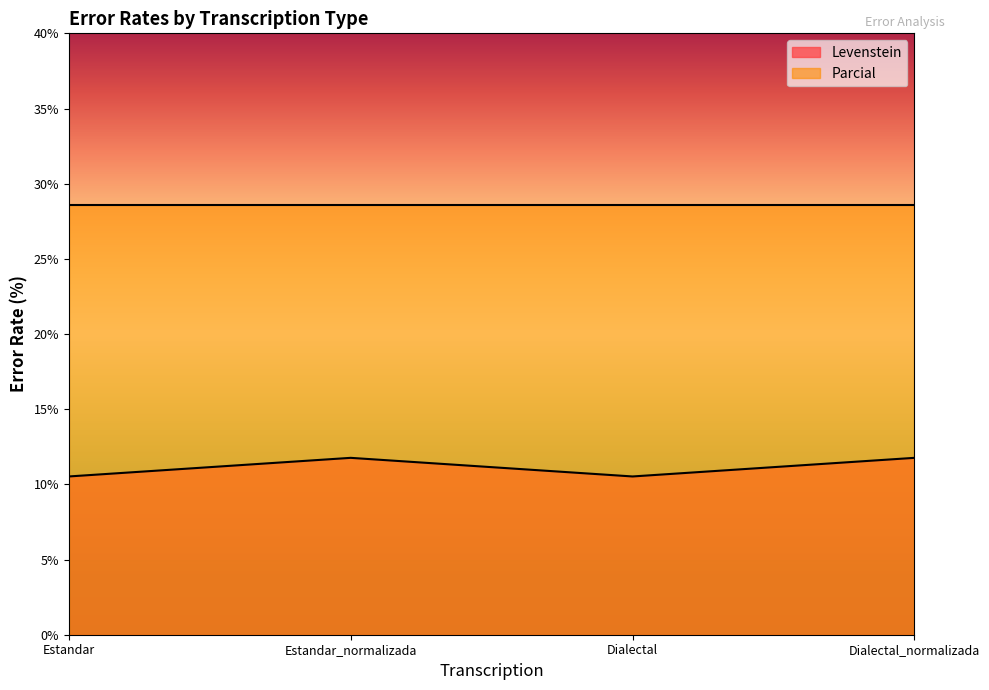

At which label is the value closest to 11?

Estandar